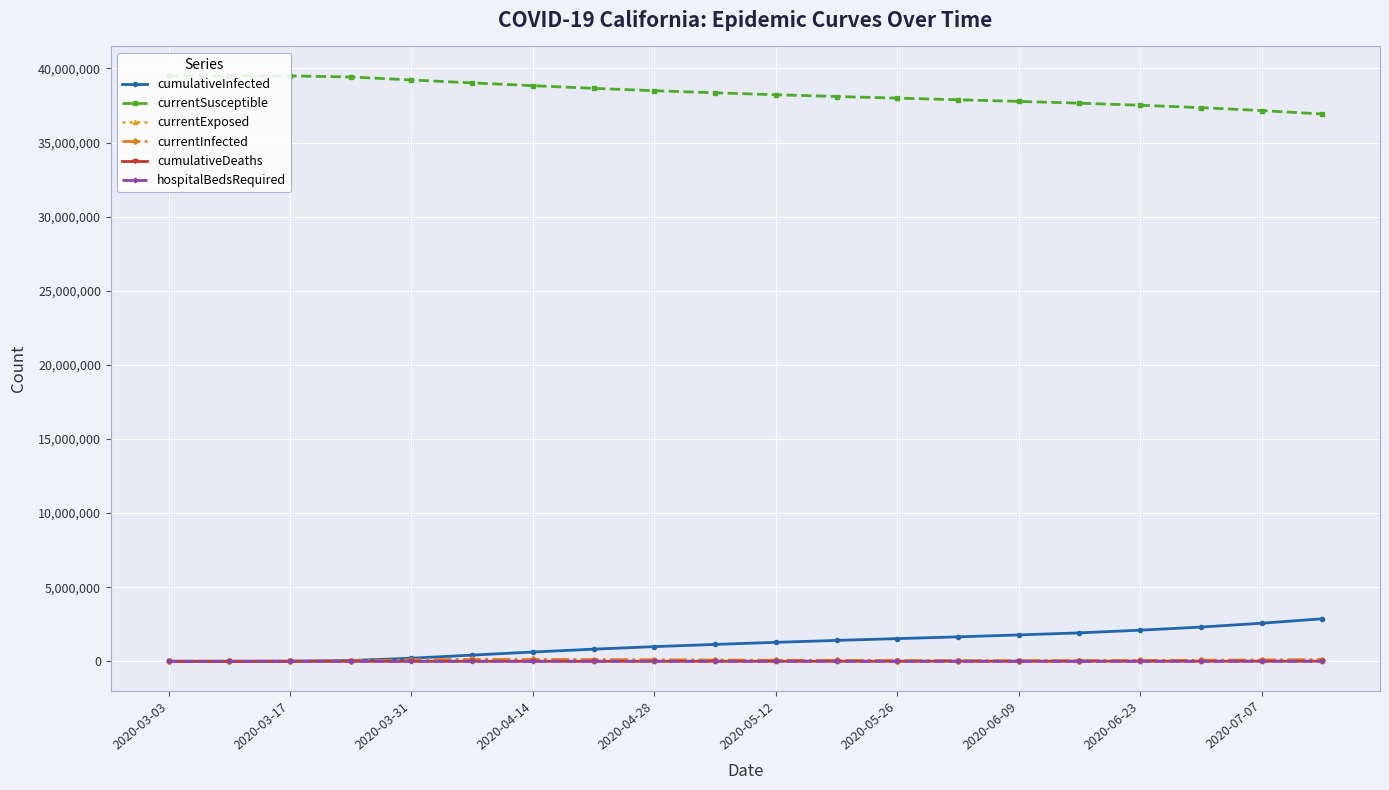

How many data points in currentExposed are less than 21000?

10